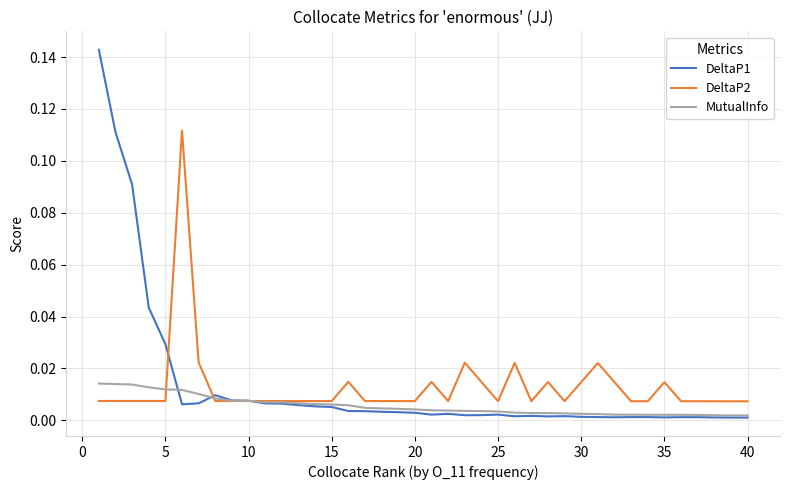

Rank the series by their maximum value, from highest to lowest.

DeltaP1, DeltaP2, MutualInfo